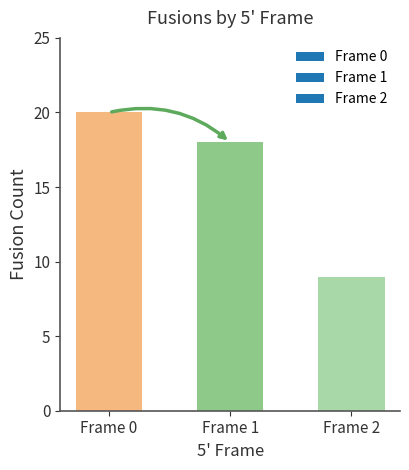

What is the difference between the second highest and minimum values?

9